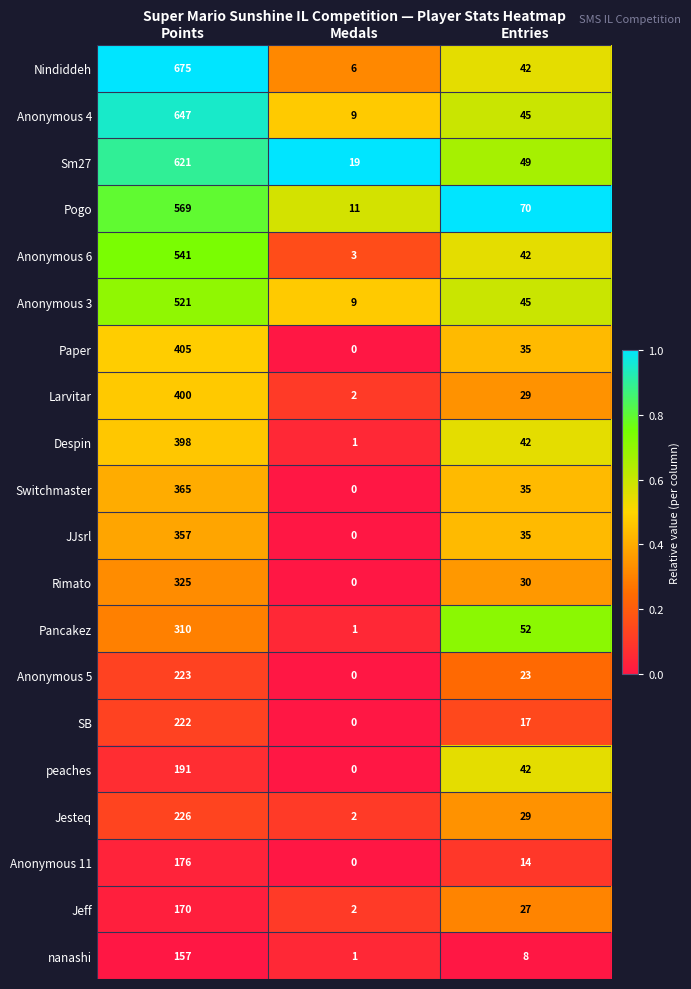

At which category is the sum across all series the highest?

Points